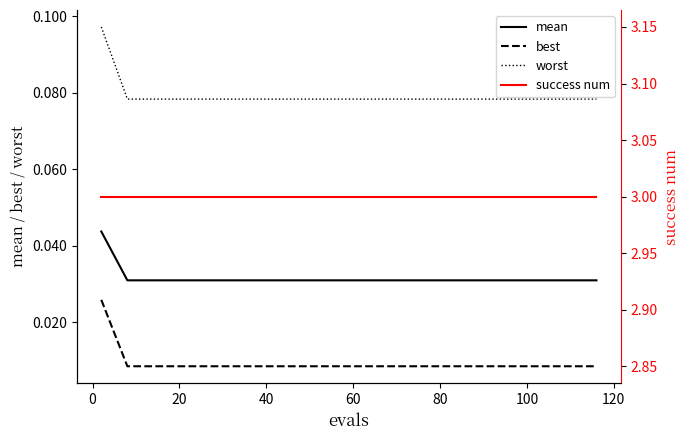

True or false: worst and mean cross at least once.

False